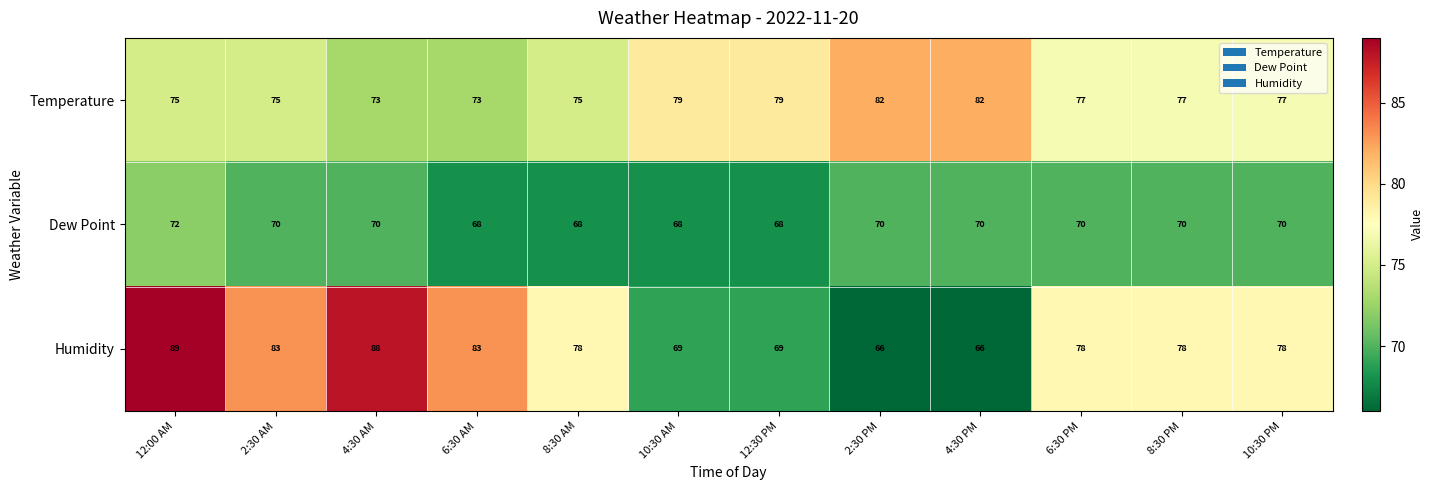

Rank the series by their maximum value, from highest to lowest.

Humidity, Temperature, Dew Point